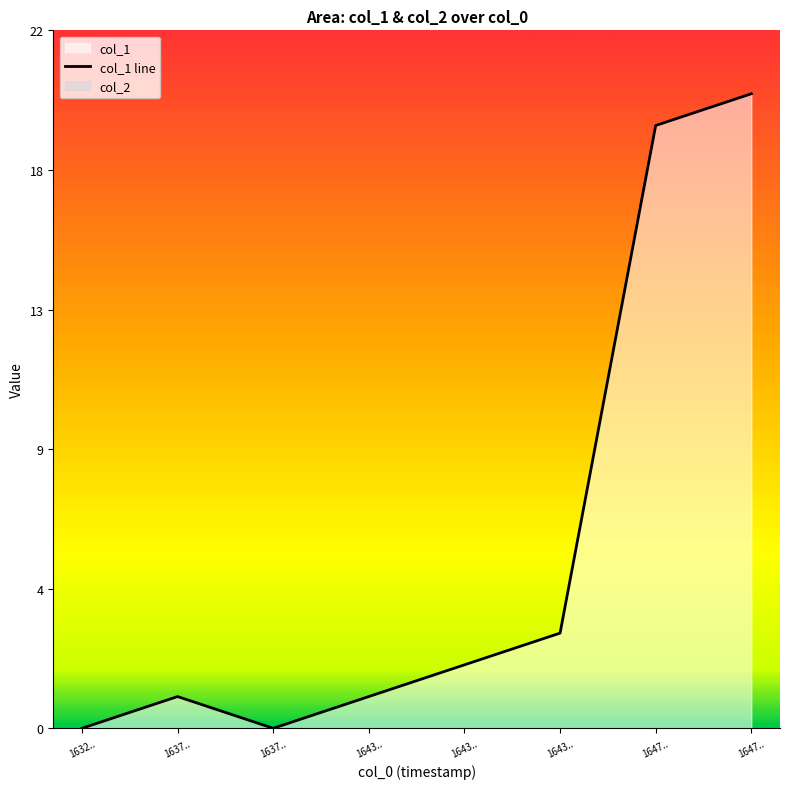

Reading left to right, extract all data points from this chart.

0	1	0	1	2	3	19	20